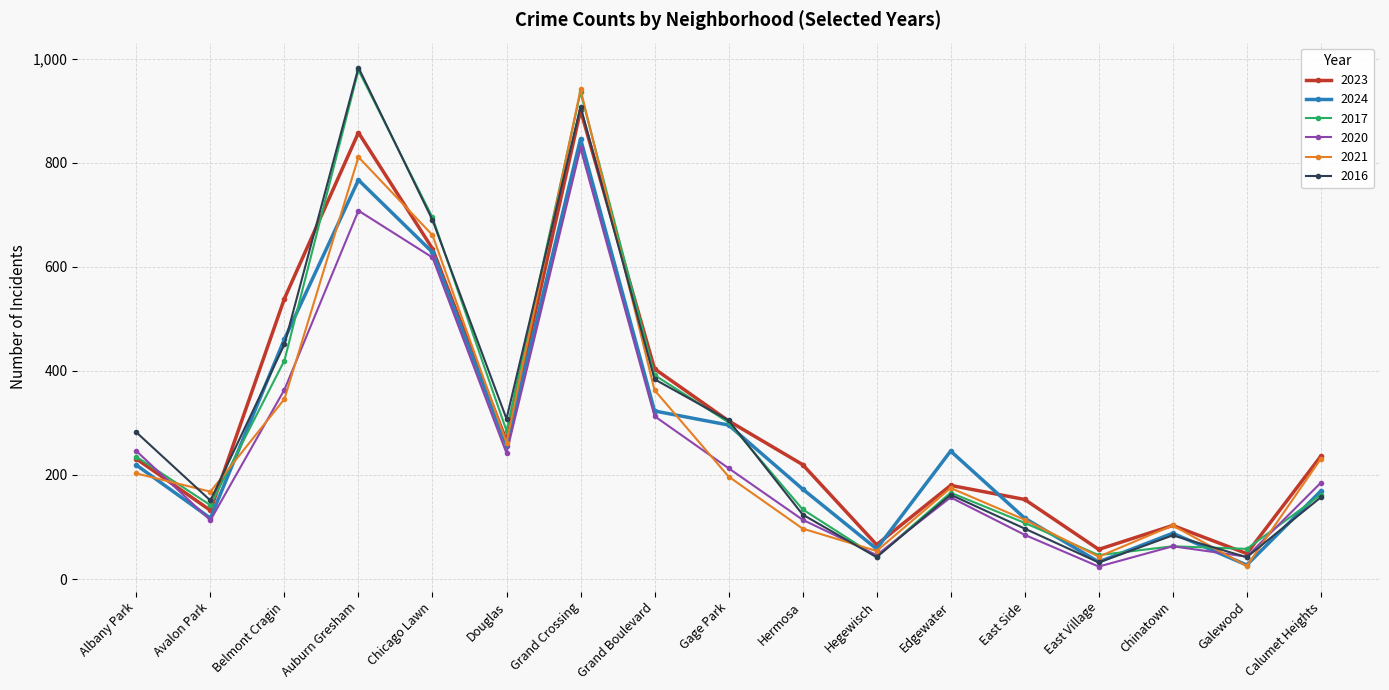

What is the value of the 2021 point at the 9th from the left?

197